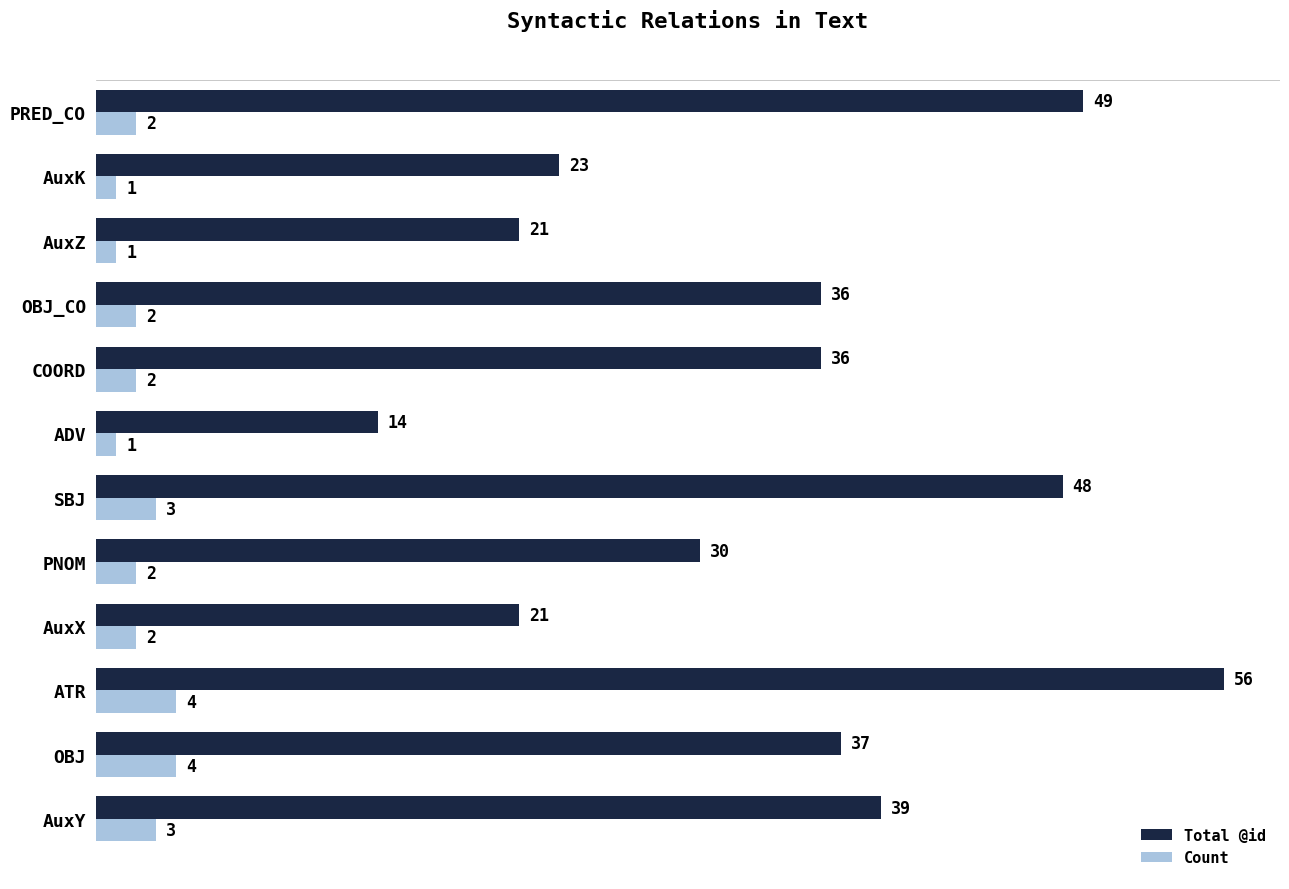

What is the spread (max minus min) of values at AuxY?

36